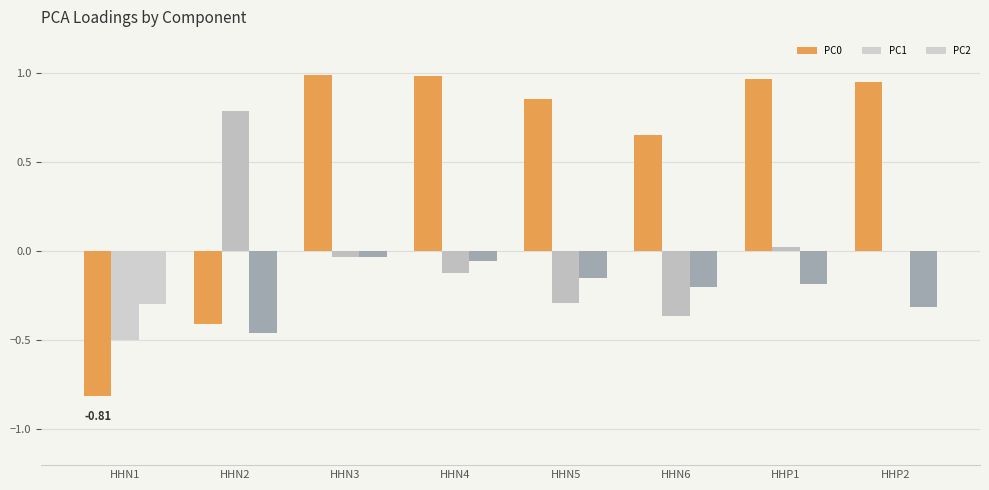

What is the label of the 8th bar from the left?

HHP2